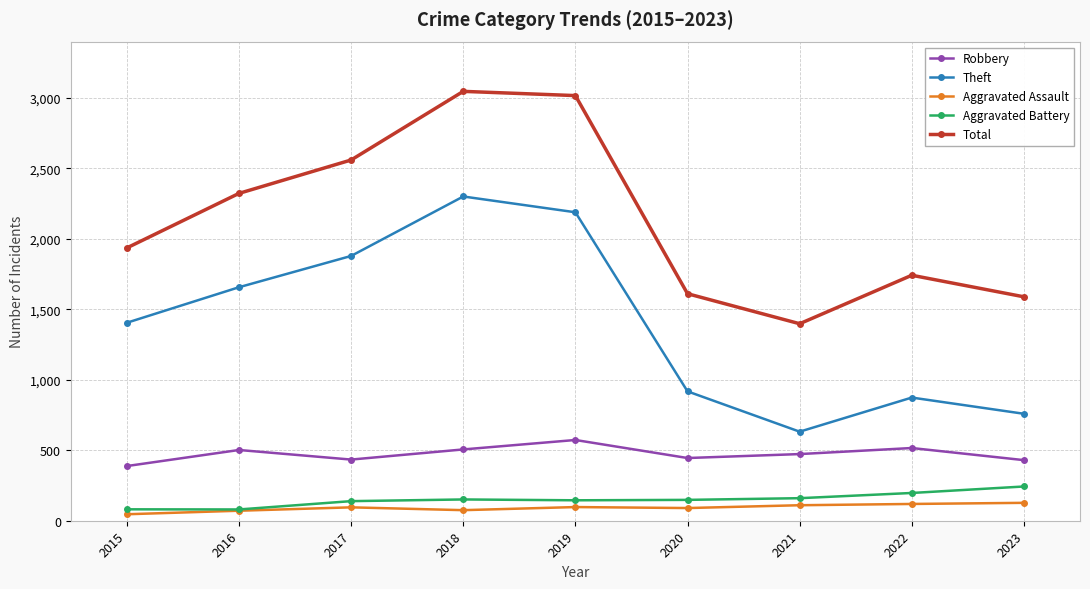

True or false: Robbery and Theft cross at least once.

False